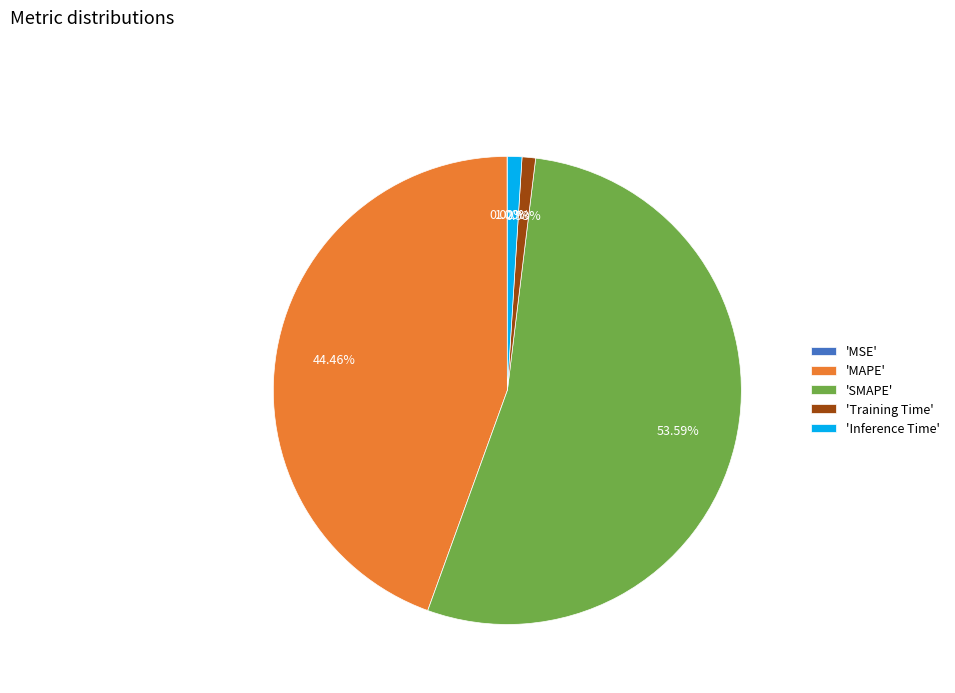

Is there a majority slice in this chart?

Yes